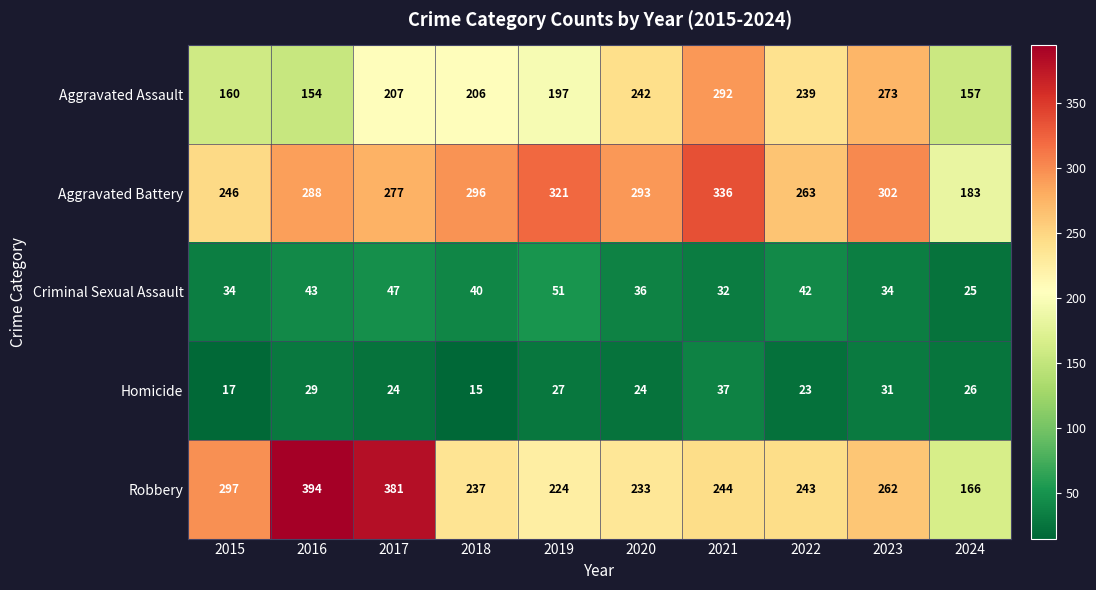

What is the highest value of the Homicide series?

37